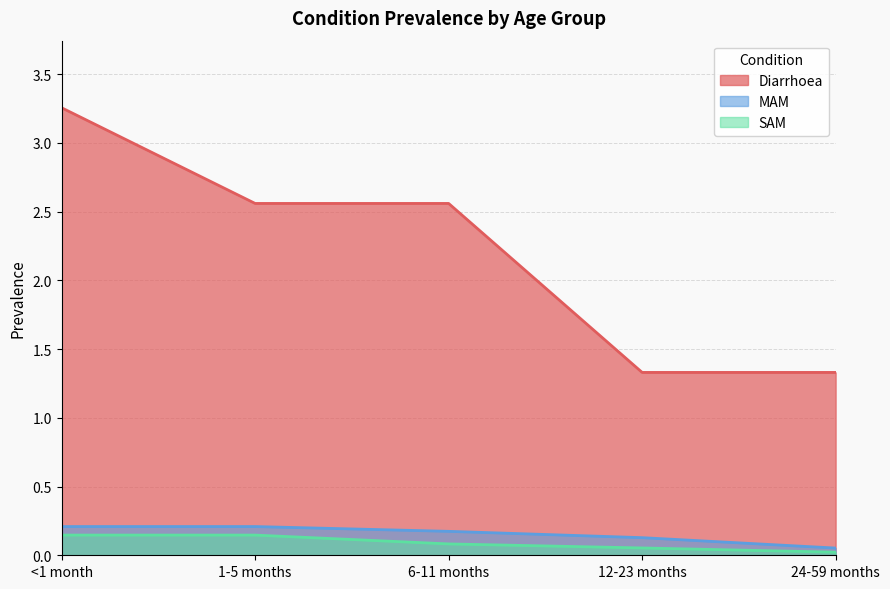

How many lines are shown in the chart?

3